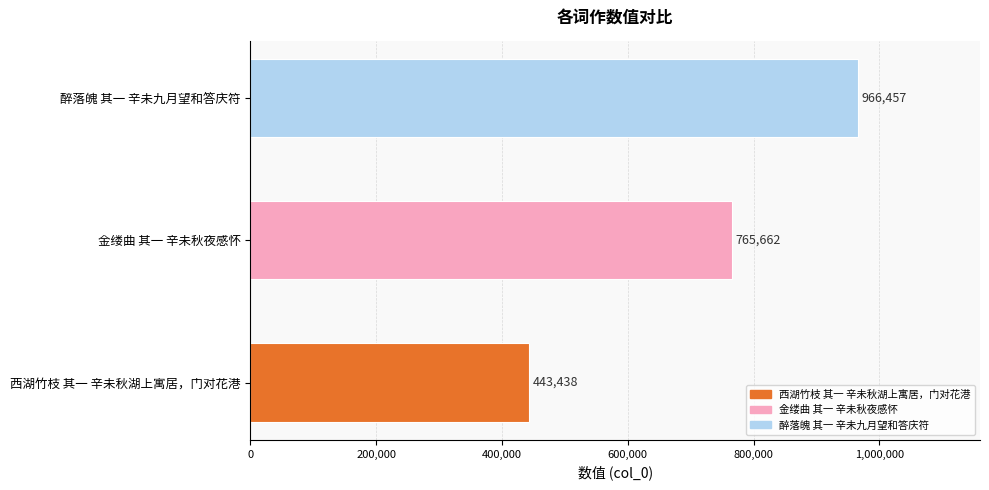

Rank the categories by value from highest to lowest.

醉落魄 其一 辛未九月望和答庆符, 金缕曲 其一 辛未秋夜感怀, 西湖竹枝 其一 辛未秋湖上寓居，门对花港